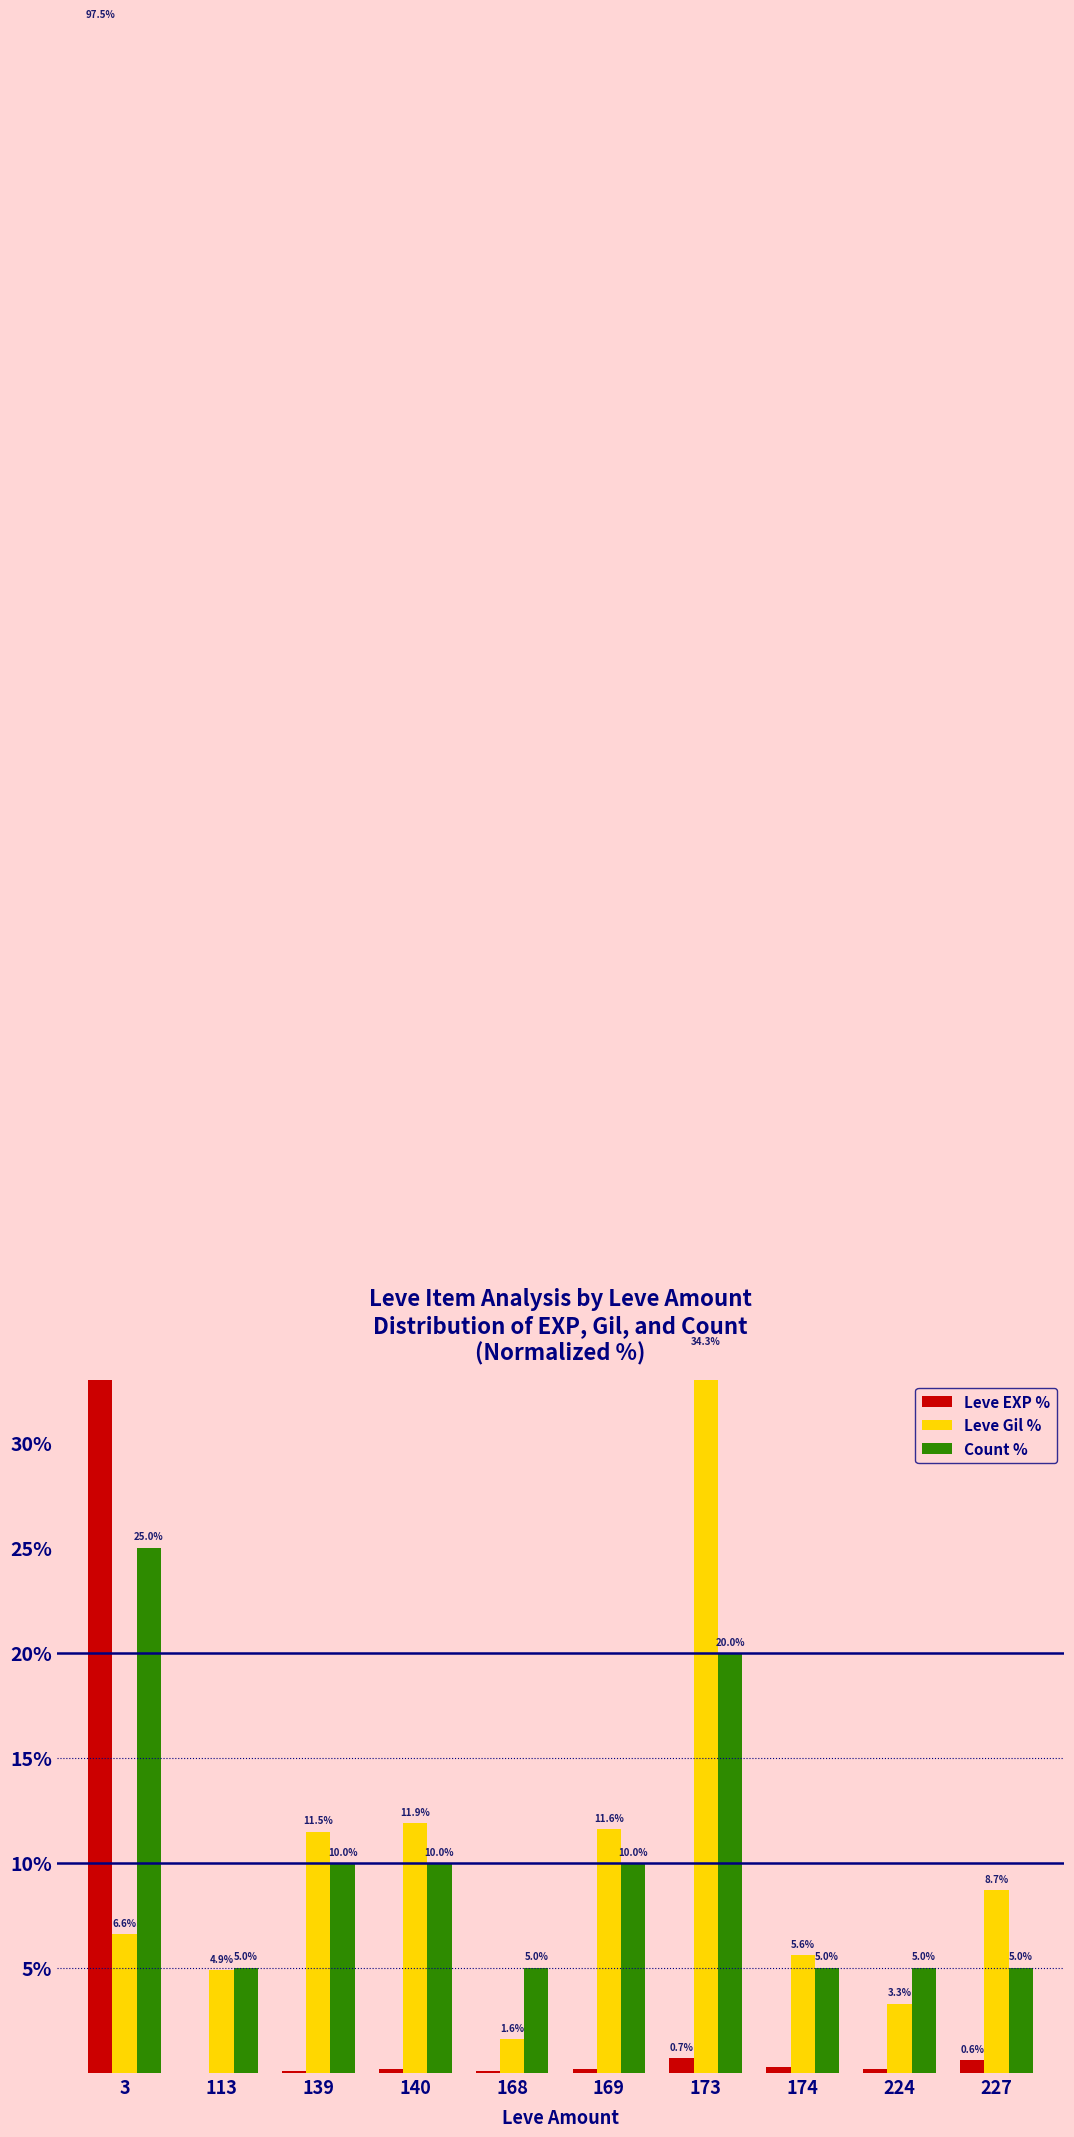

Does the chart contain any negative values?

No